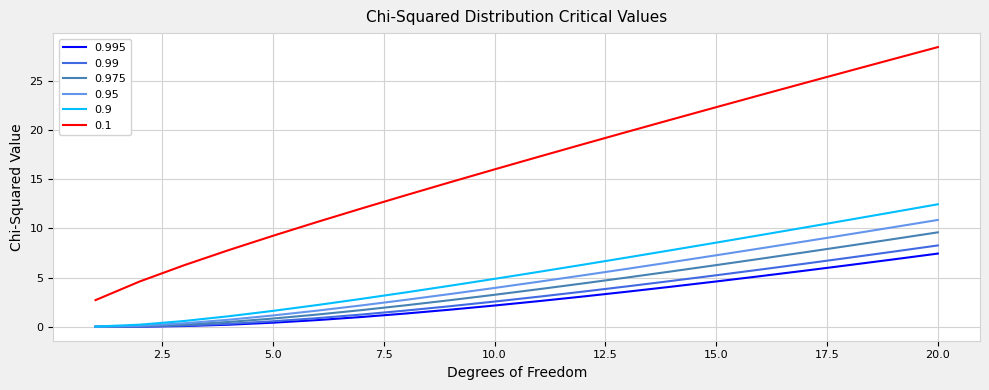

True or false: 0.9 and 0.1 cross at least once.

False